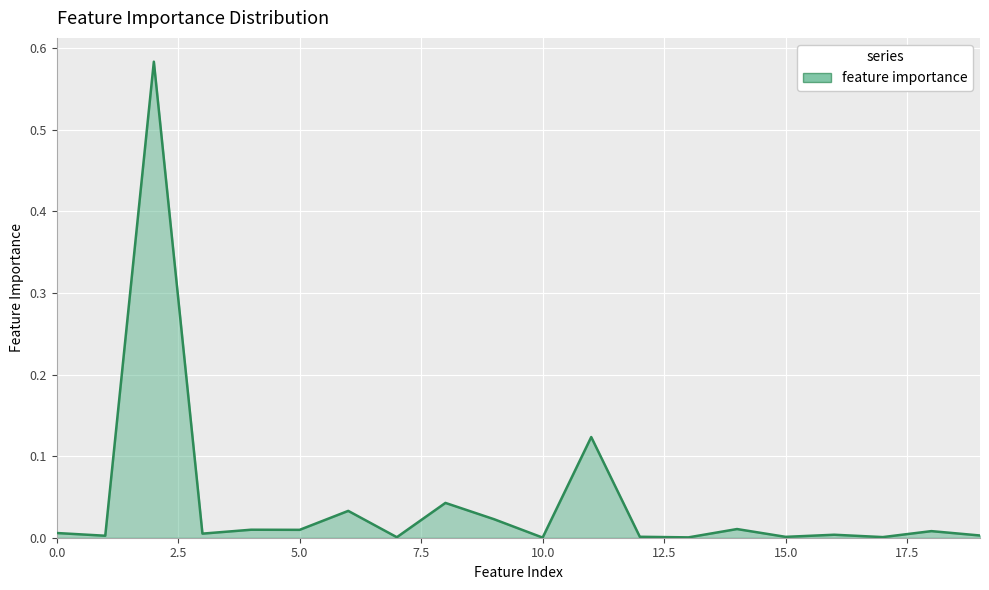

How many interior local valleys (lower than both neighbors) does the data have?

8